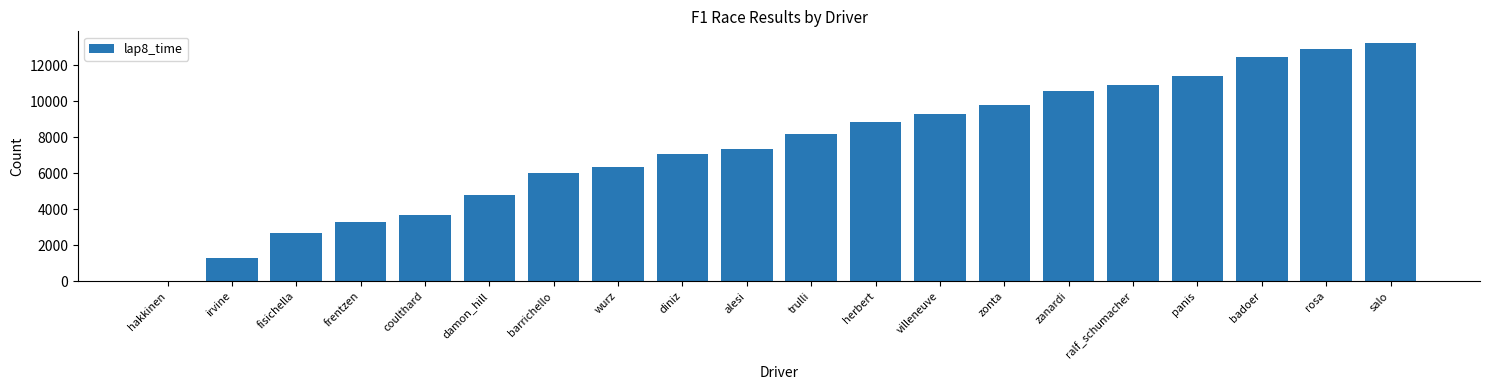

What is the difference between the values at zanardi and coulthard?

6861